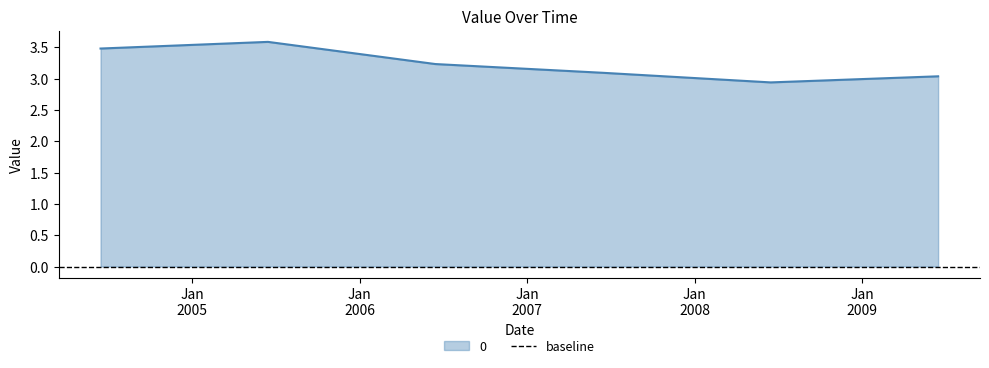

Does the chart display data point markers on the line(s)?

No